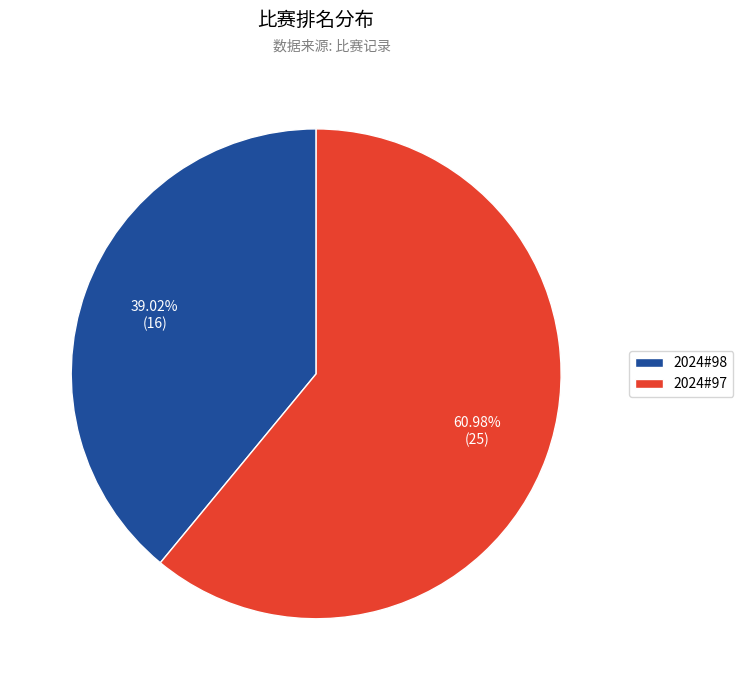

To the nearest percent, what is the combined percentage of 2024#98 and 2024#97?

100%